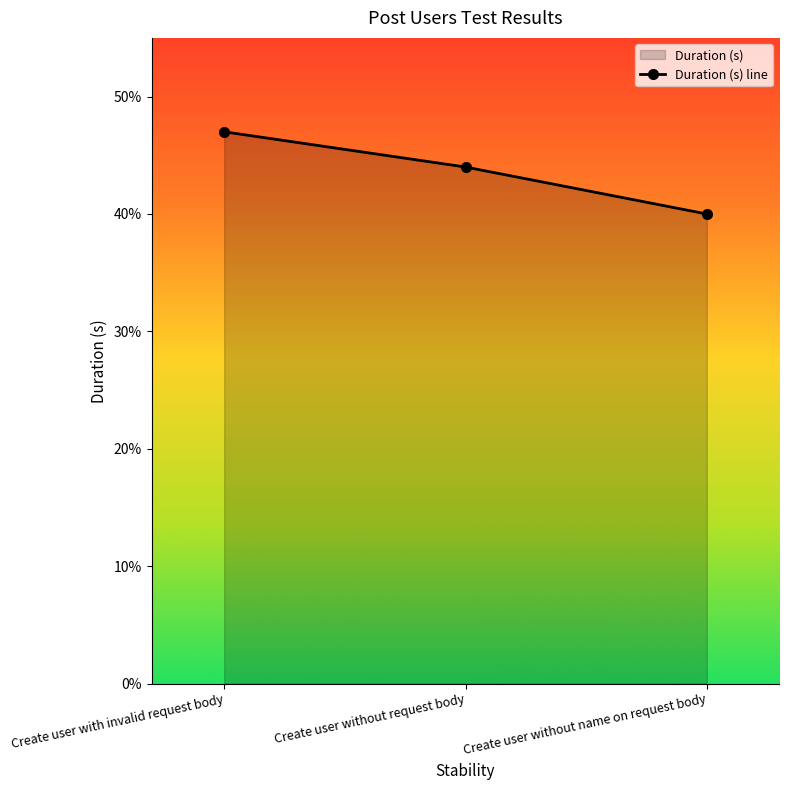

What is the change in value from Create user with invalid request body to Create user without name on request body?

-0.1